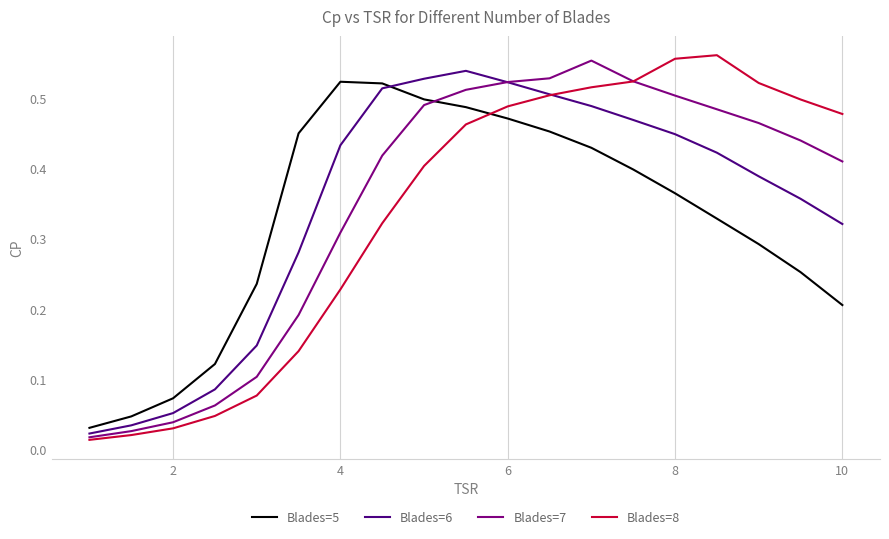

True or false: Blades=6 and Blades=5 cross at least once.

True